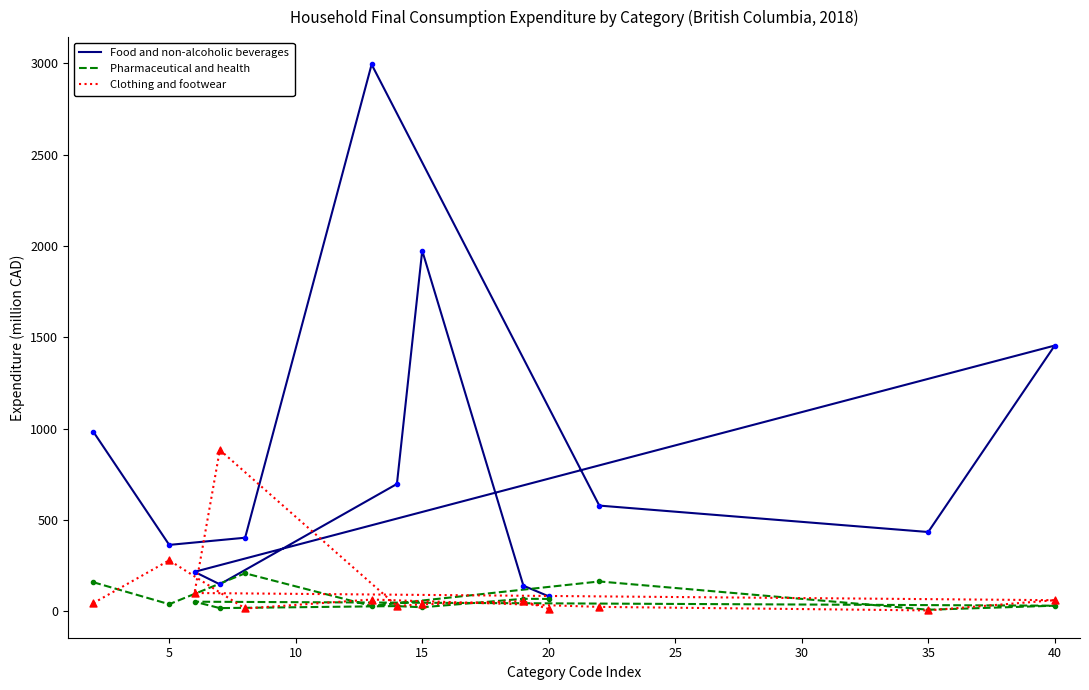

What are all the series names shown in the legend?

Food and non-alcoholic beverages, Pharmaceutical and health, Clothing and footwear